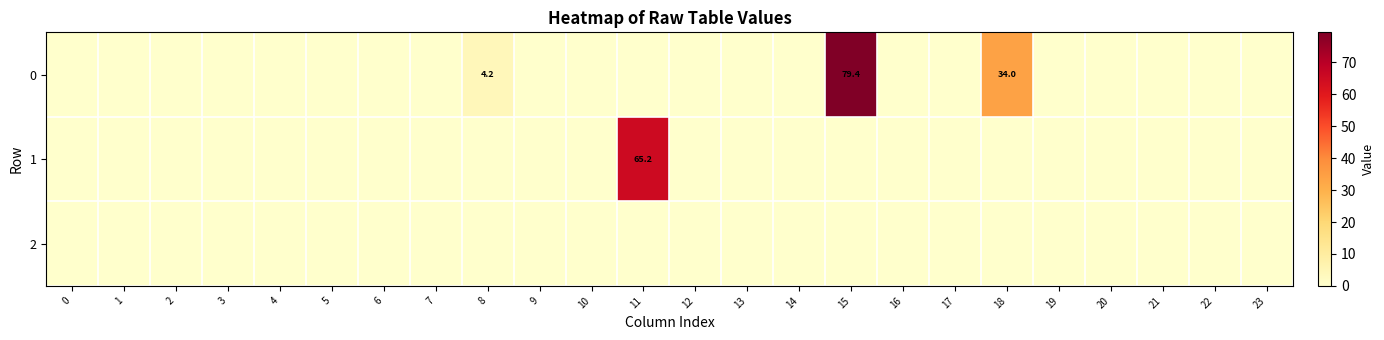

Rank the series by their maximum value, from highest to lowest.

0, 1, 2